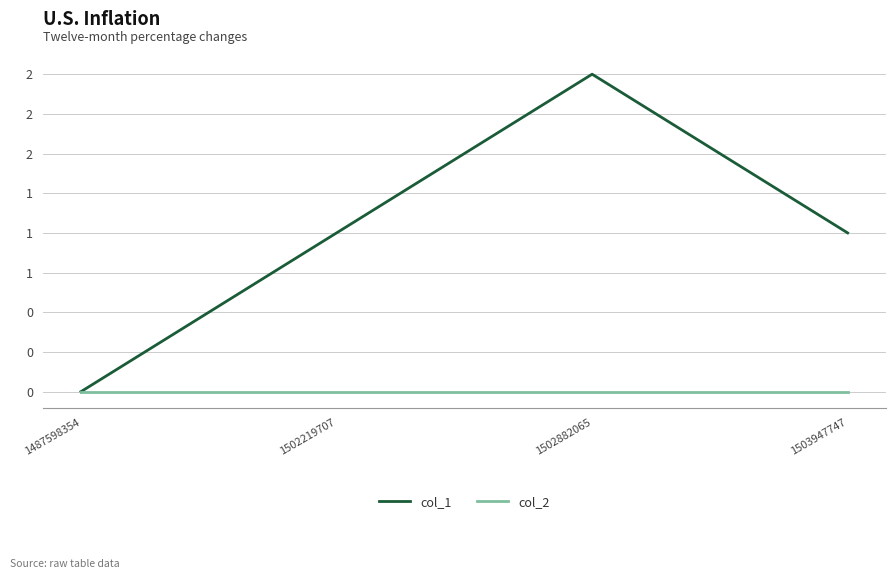

What is the value of the col_1 point at the 4th from the left?

1